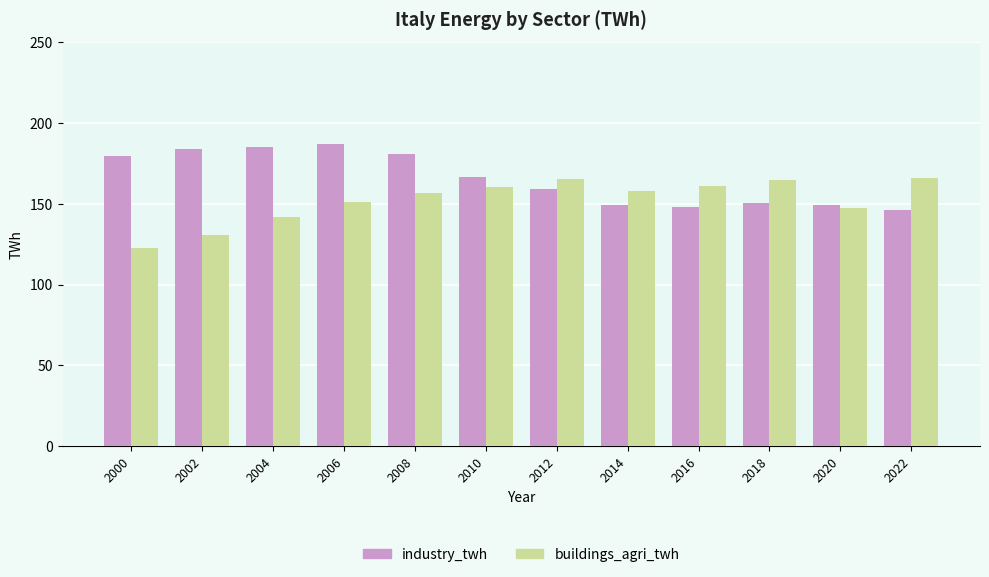

At how many categories does at least one series exceed 129?

12